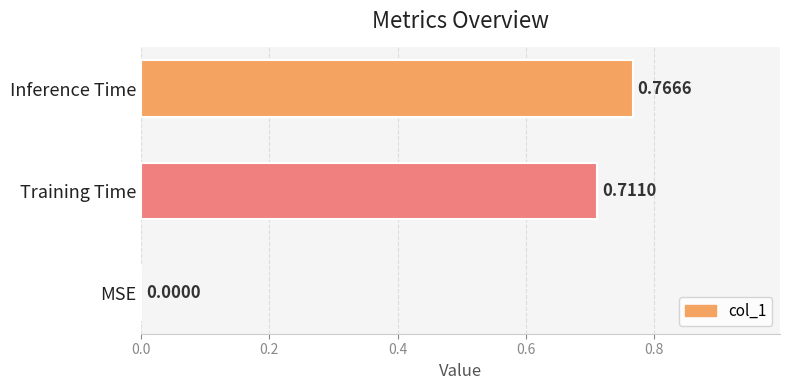

Does the chart contain stacked bars?

No